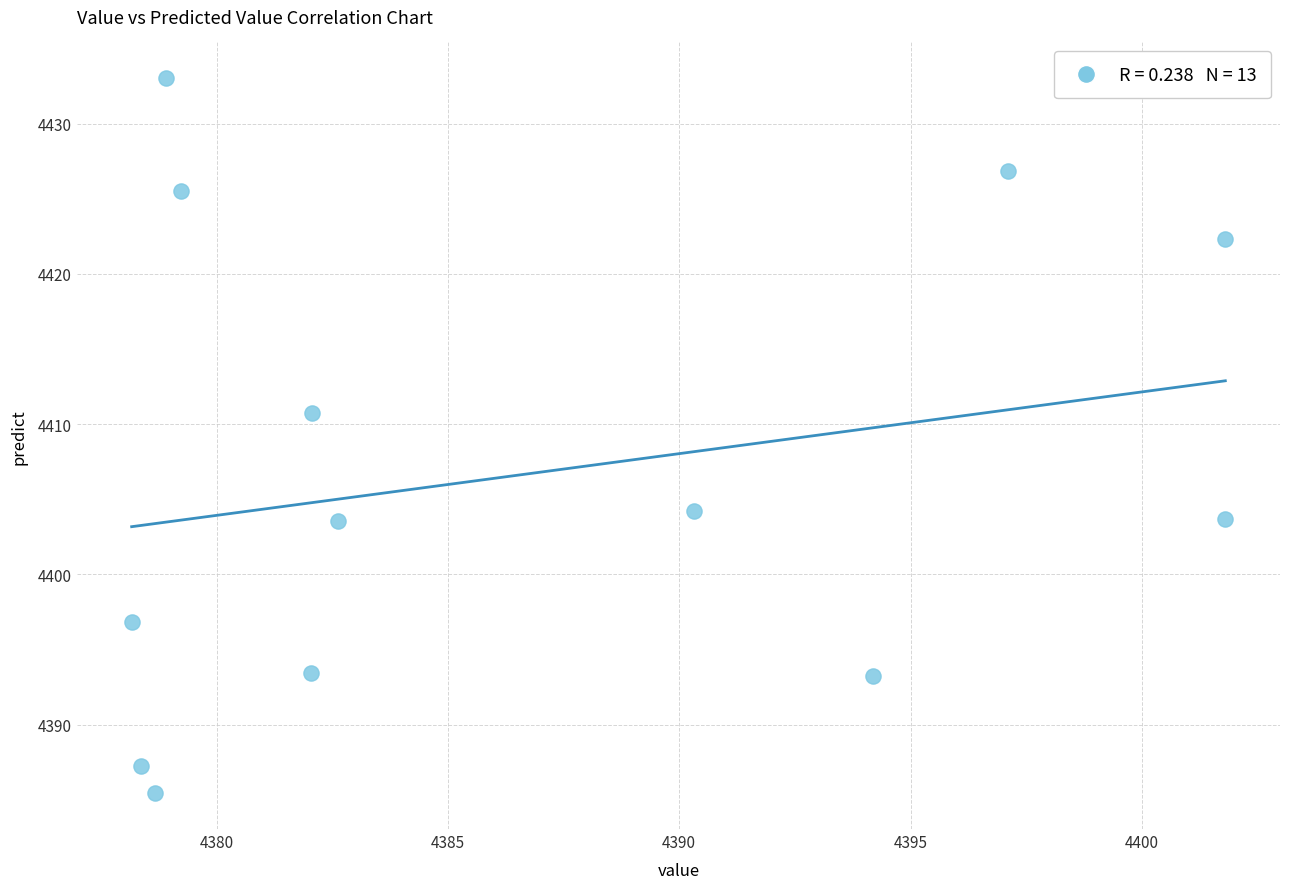

What Y value in the scatter plot is closest to 4409?

4410.7